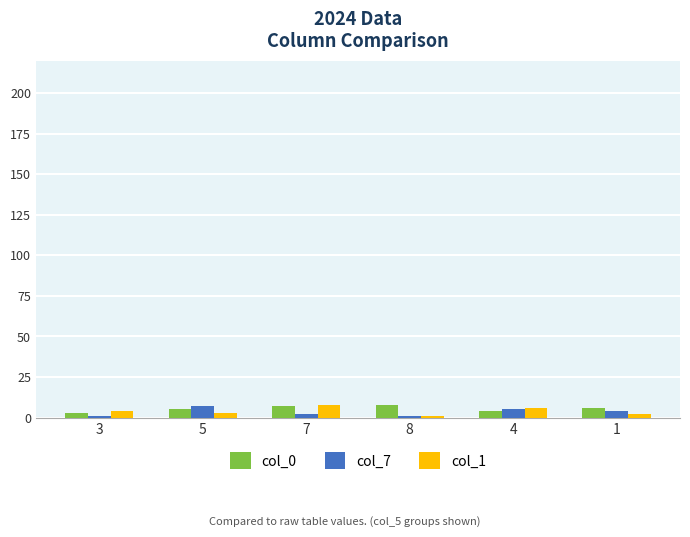

What is the label of the 4th bar from the right?

7